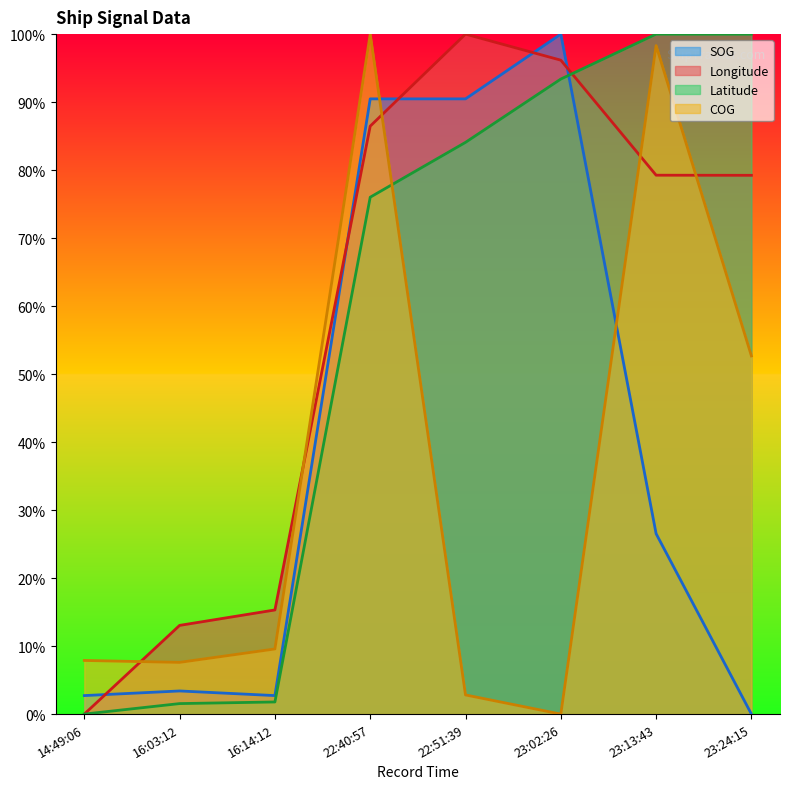

Is the value of COG at 16:03:12 greater than the value of SOG at 23:24:15?

Yes